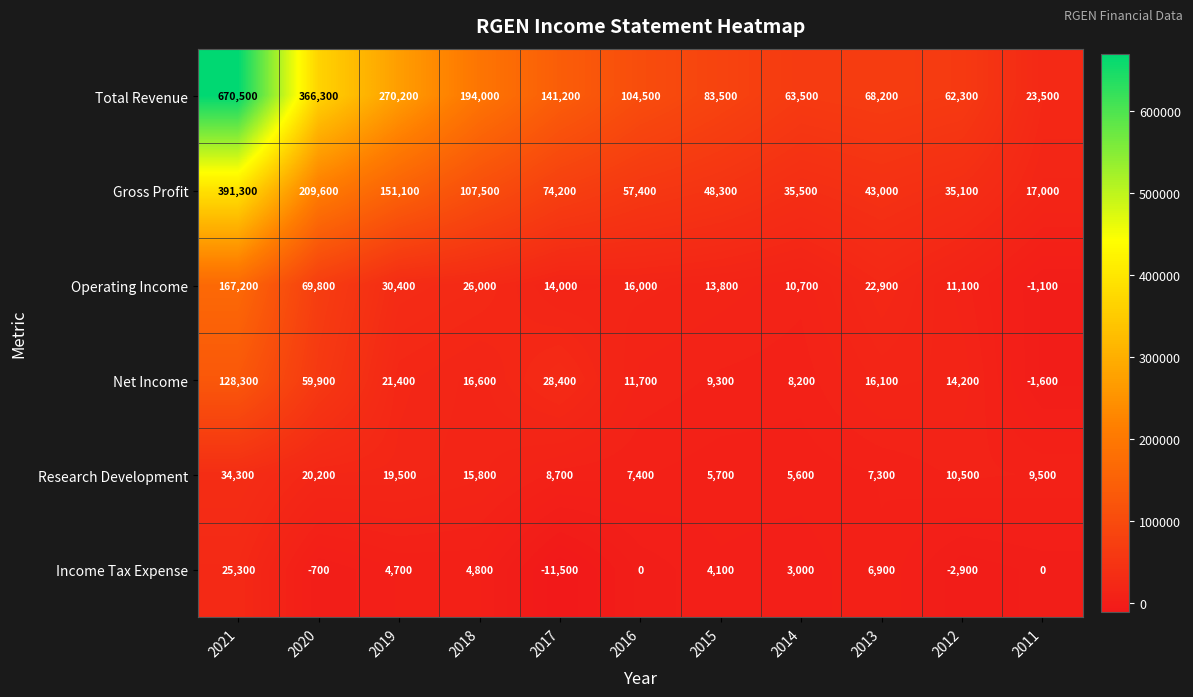

How many series are shown in this chart?

6